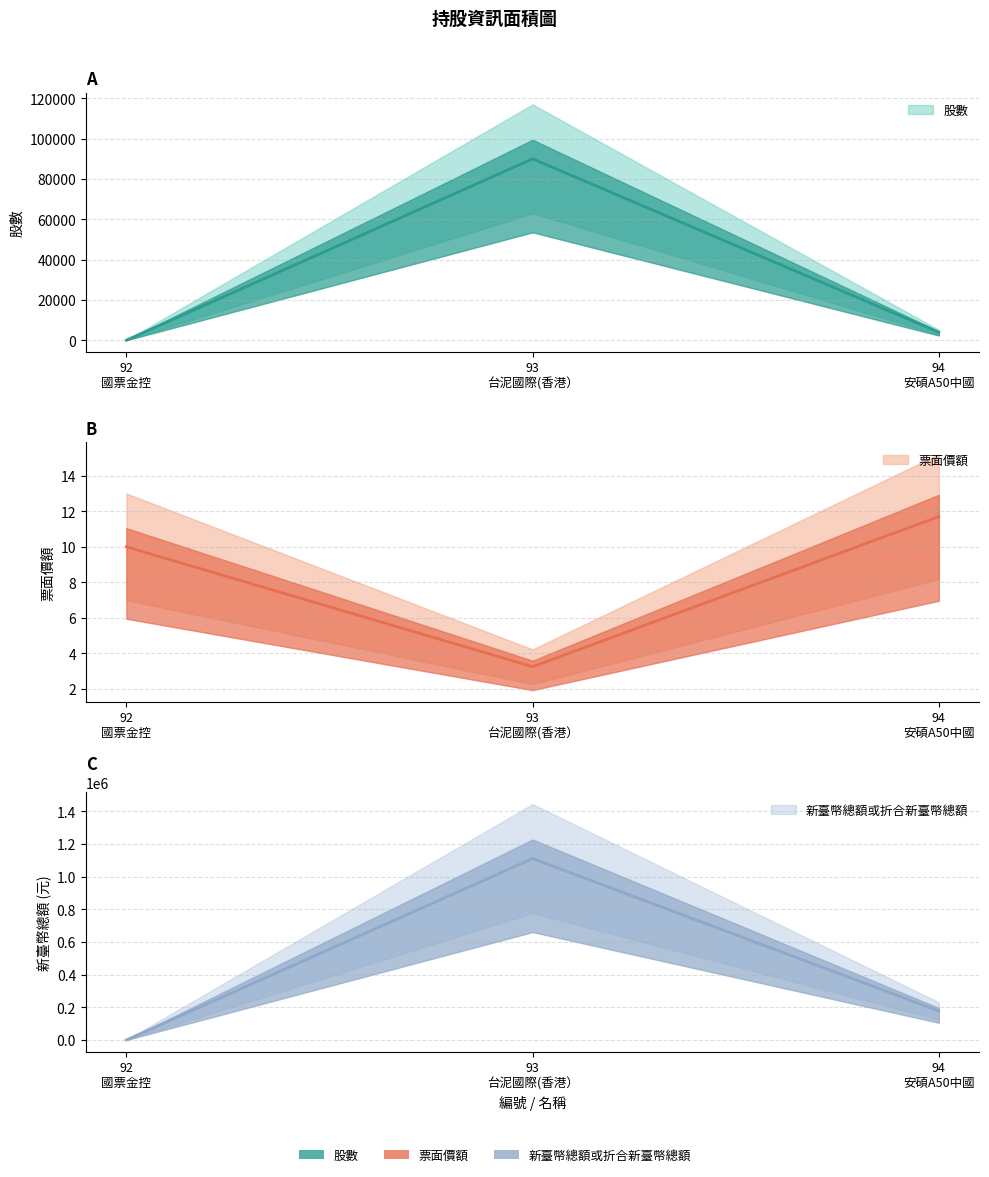

Reading right to left, list all the values displayed in this chart.

股數: 4000.0	90000.0	71.0
票面價額: 11.7	3.2	10.0
新臺幣總額或折合新臺幣總額: 177840.0	1111500.0	710.0